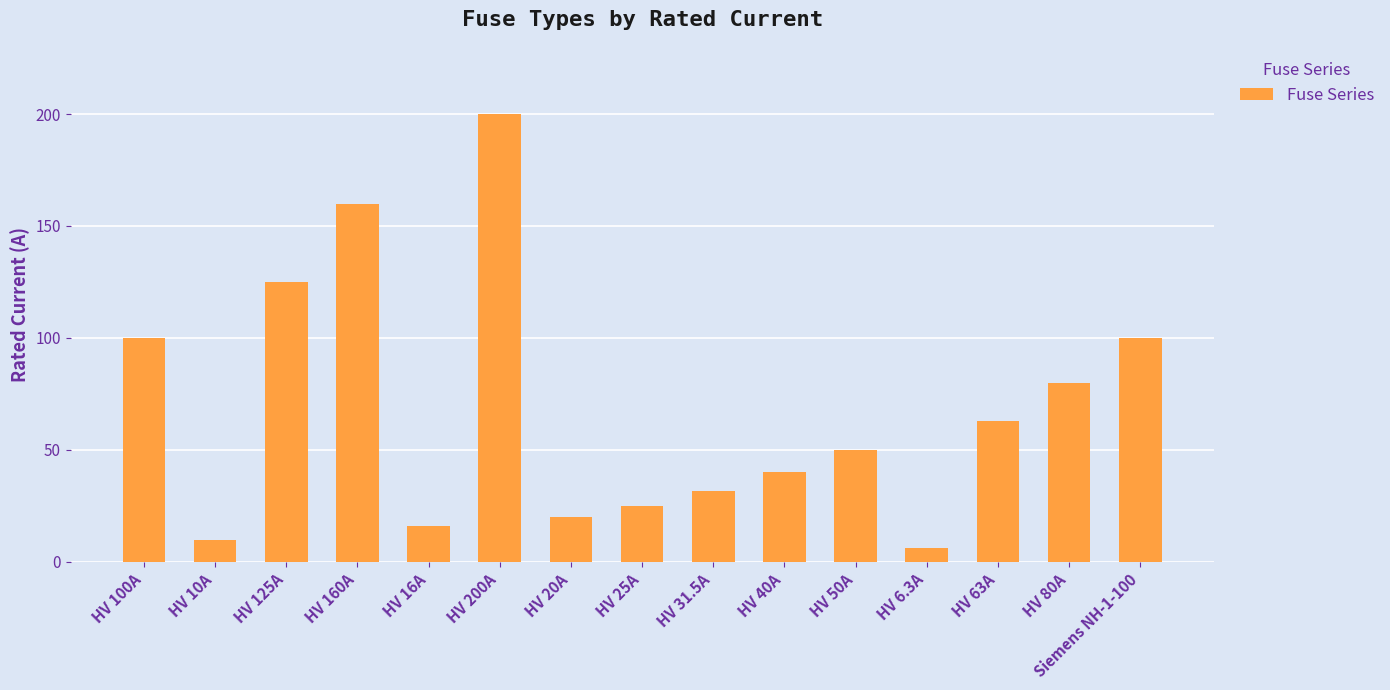

What position from the left is Siemens NH-1-100?

15